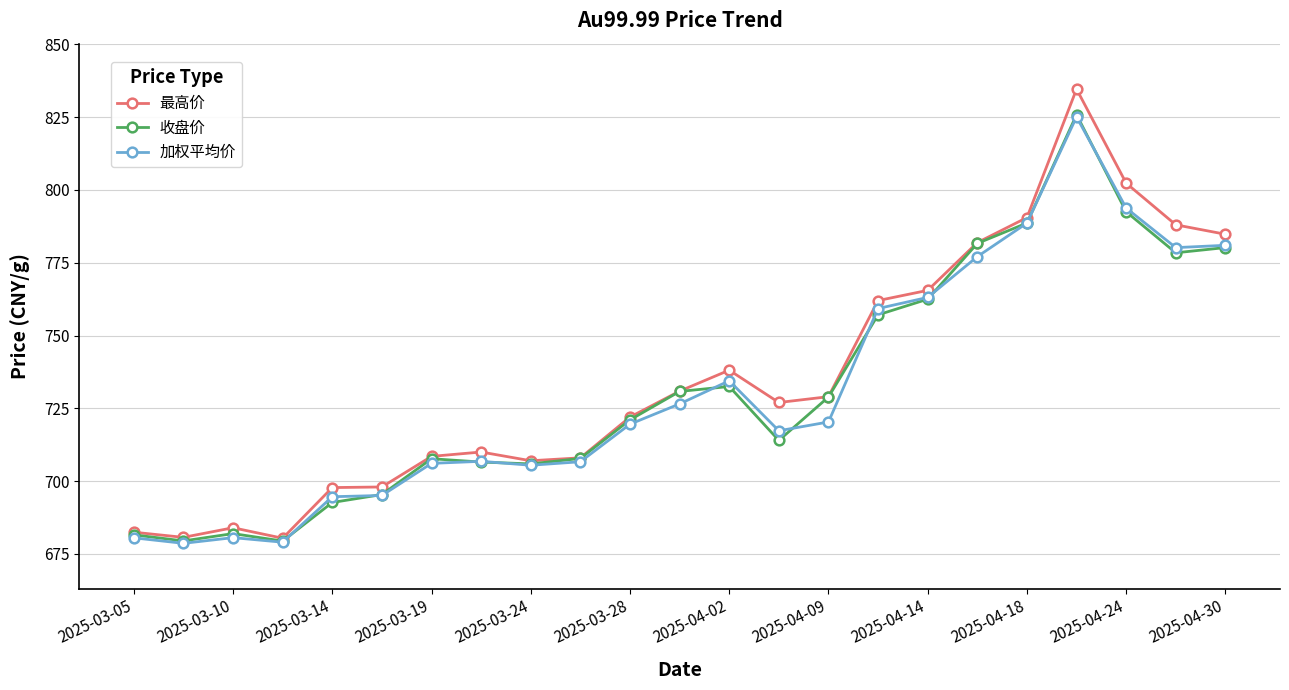

Which series has the widest spread of values?

最高价